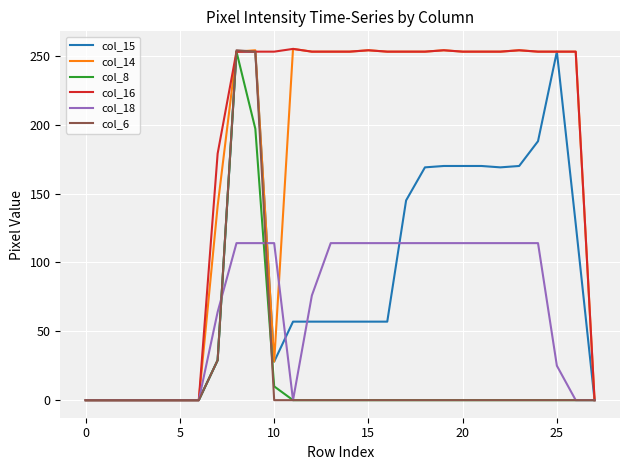

What are all the series names shown in the legend?

col_15, col_14, col_8, col_16, col_18, col_6